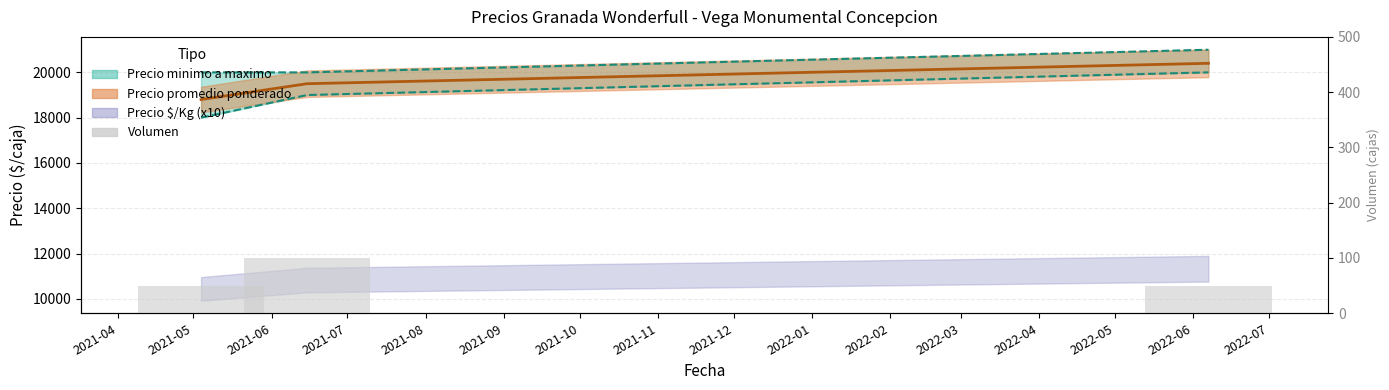

What is the smallest value displayed?

50